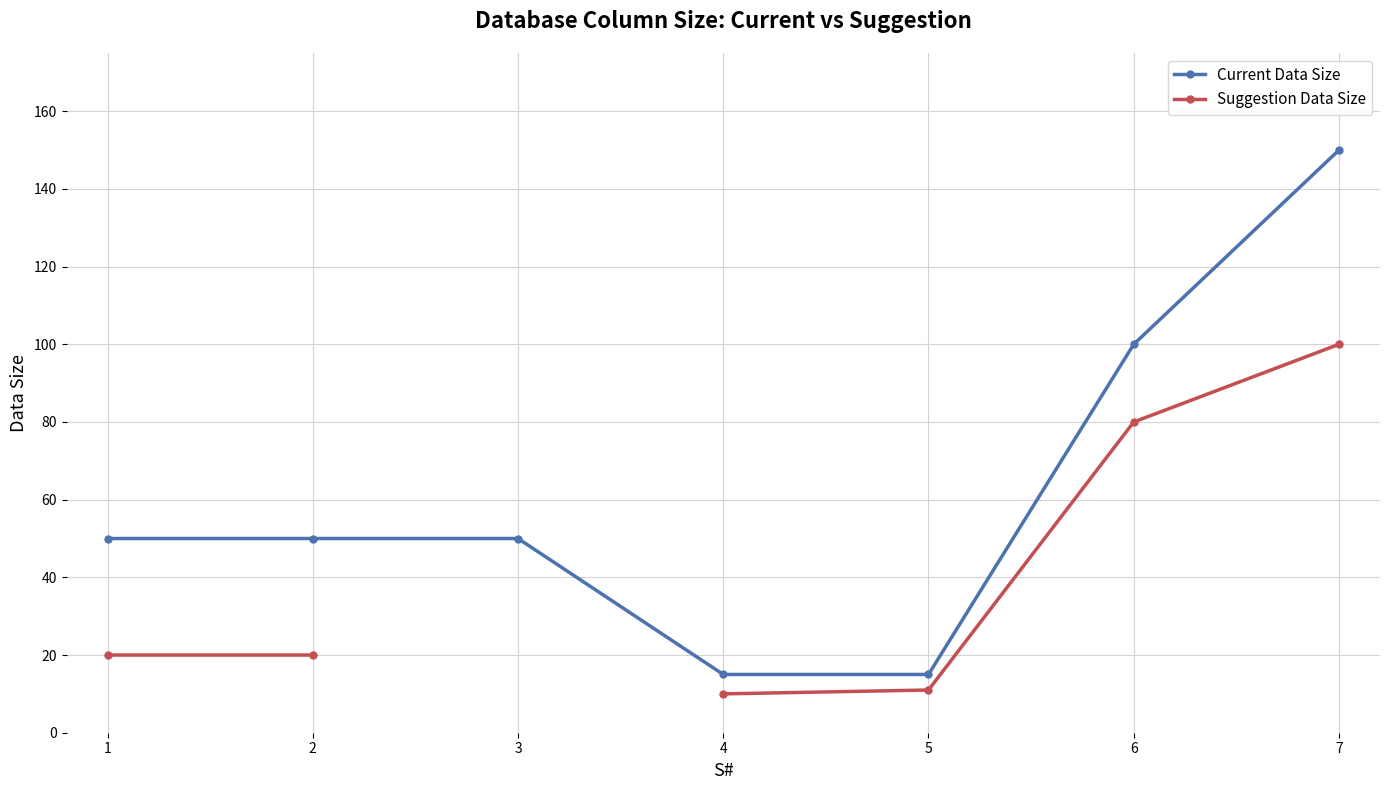

At which category is the sum across all series the highest?

7